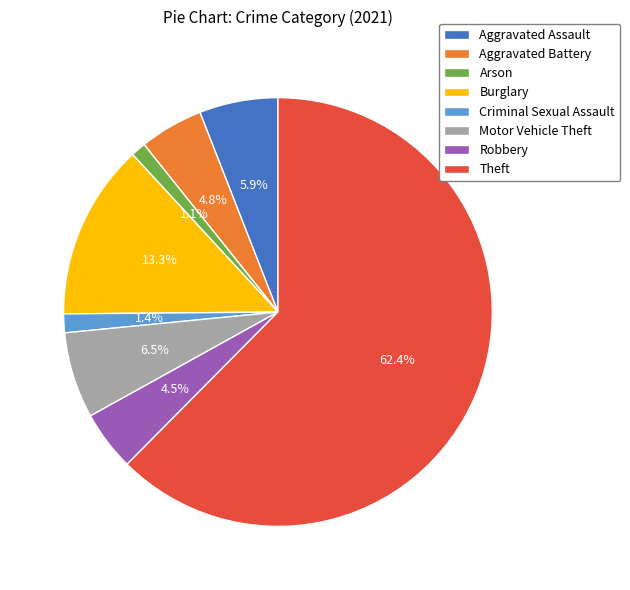

Between Theft and Robbery, which is larger?

Theft